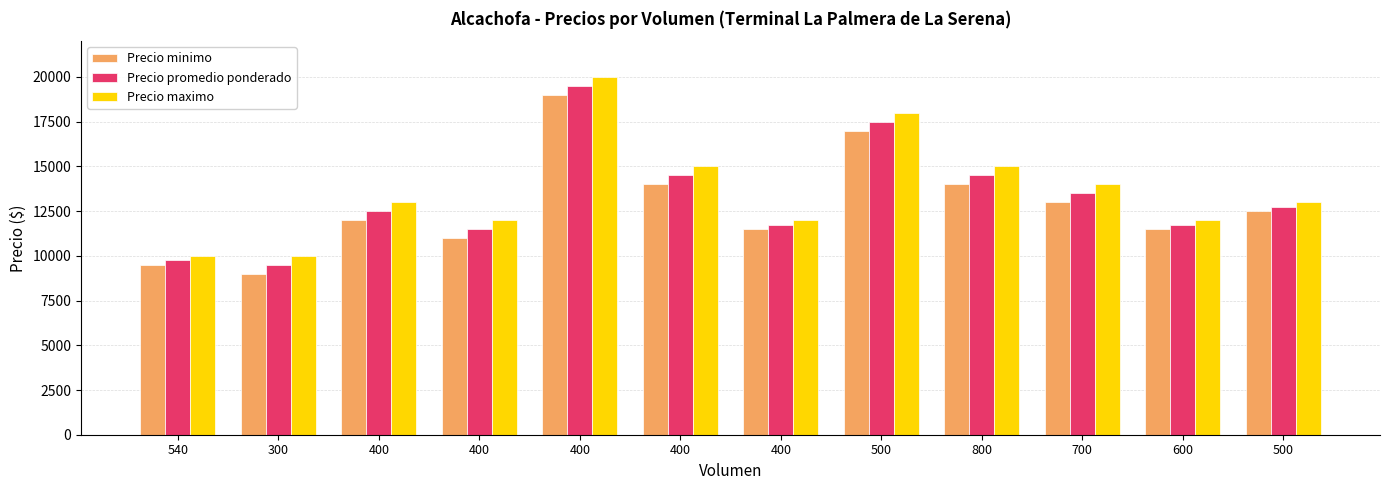

What is the average value of the Precio maximo series?

13667